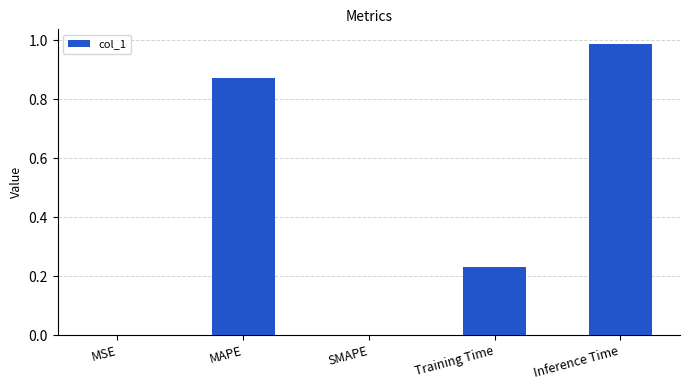

Is it true that the value at MAPE is 0.5?

False